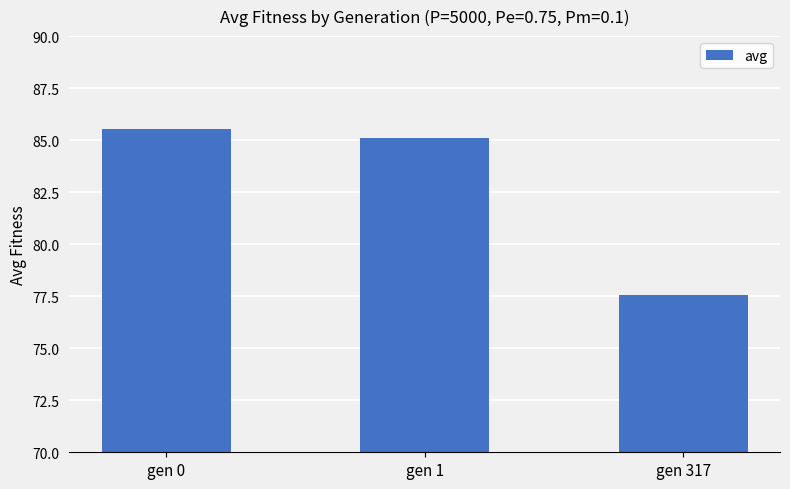

Reading right to left, extract all data points from this chart.

77.6	85.1	85.5